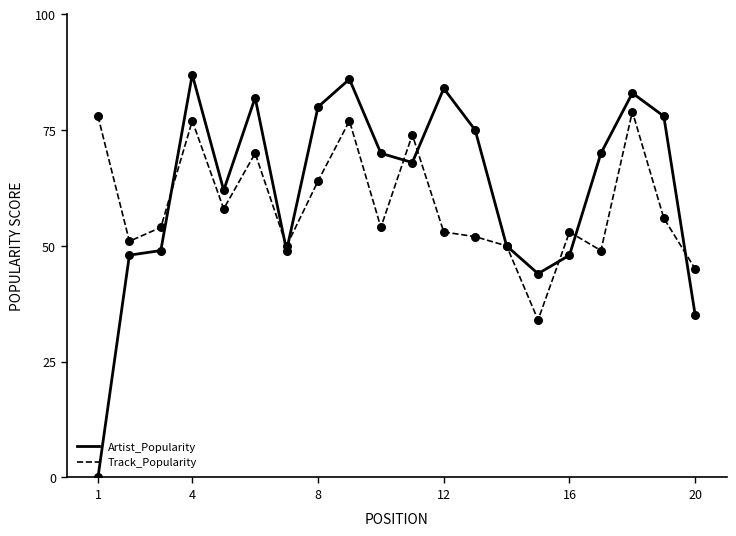

Which series has the widest spread of values?

Artist_Popularity